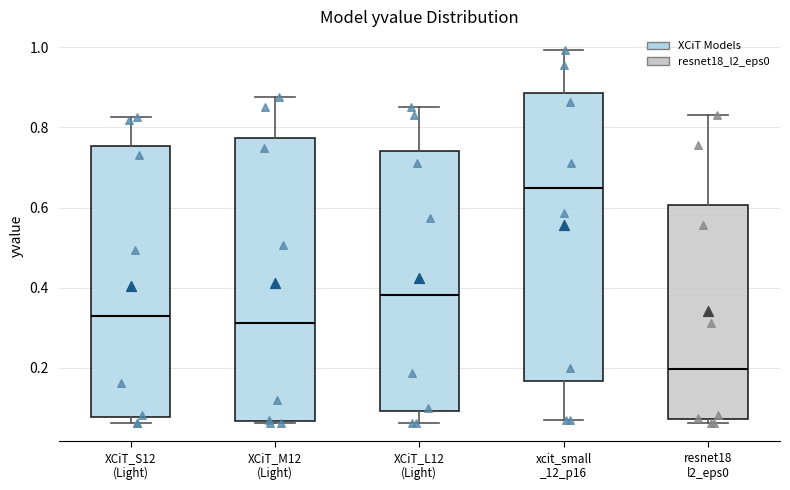

Reading left to right, transcribe this box plot: for each box, give where its median line is, the range the box spans, and where its two whiskers end, as read against the y-axis. The values are not printed on the chart, so give them approximately, as read against the axis.

XCiT_S12 (Light): median 0.32, box 0.08 to 0.76, whiskers 0.06 to 0.82
XCiT_M12 (Light): median 0.32, box 0.06 to 0.78, whiskers 0.06 to 0.88
XCiT_L12 (Light): median 0.38, box 0.10 to 0.74, whiskers 0.06 to 0.86
xcit_small _12_p16: median 0.66, box 0.16 to 0.88, whiskers 0.06 to 1.00
resnet18 l2_eps0: median 0.20, box 0.08 to 0.60, whiskers 0.06 to 0.84